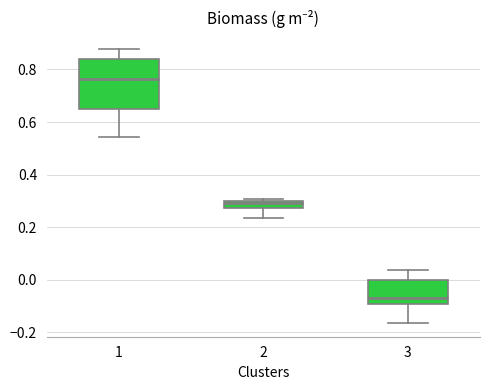

Comparing the boxes themselves (not the whiskers), which one is the tallest?

1